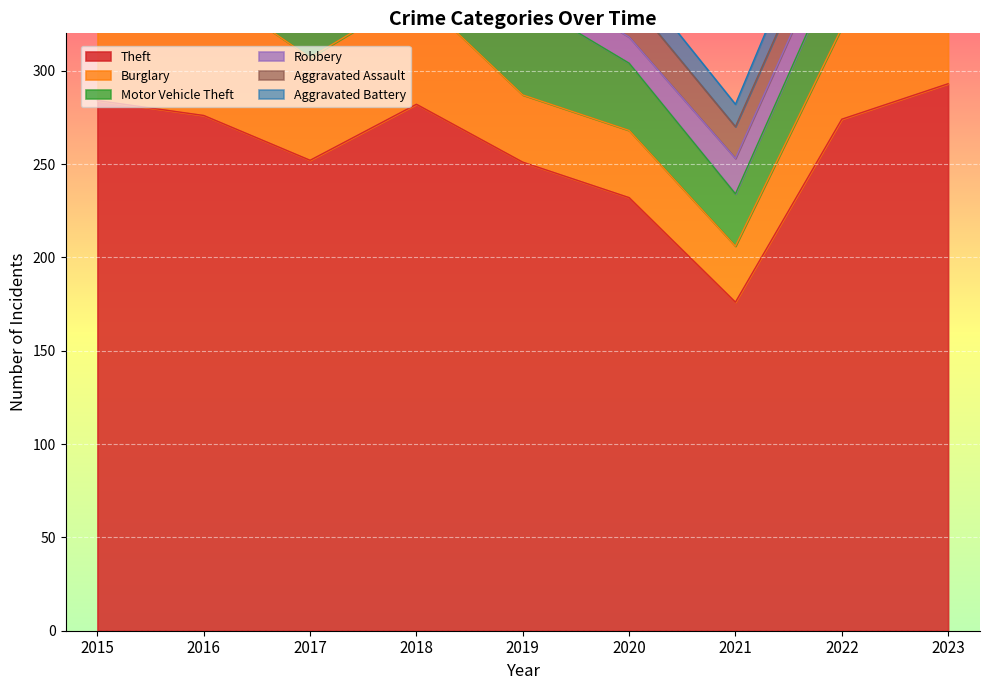

The value of Aggravated Assault at 2023 is 6. True or false?

False